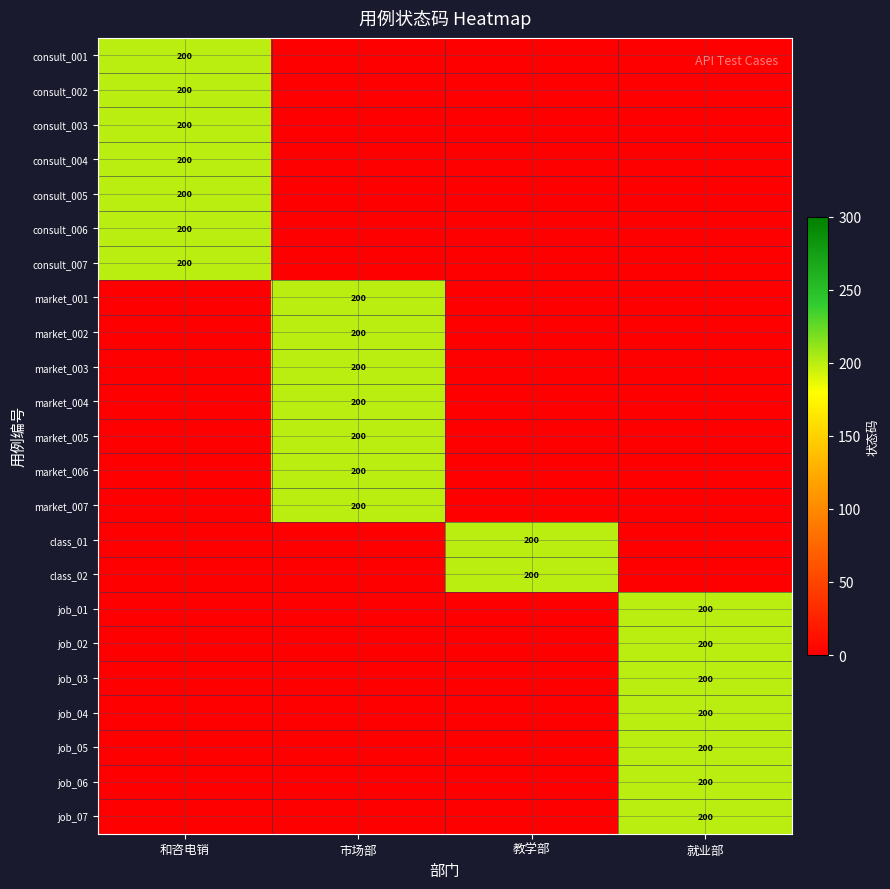

Between 教学部 and 就业部, which is larger?

教学部